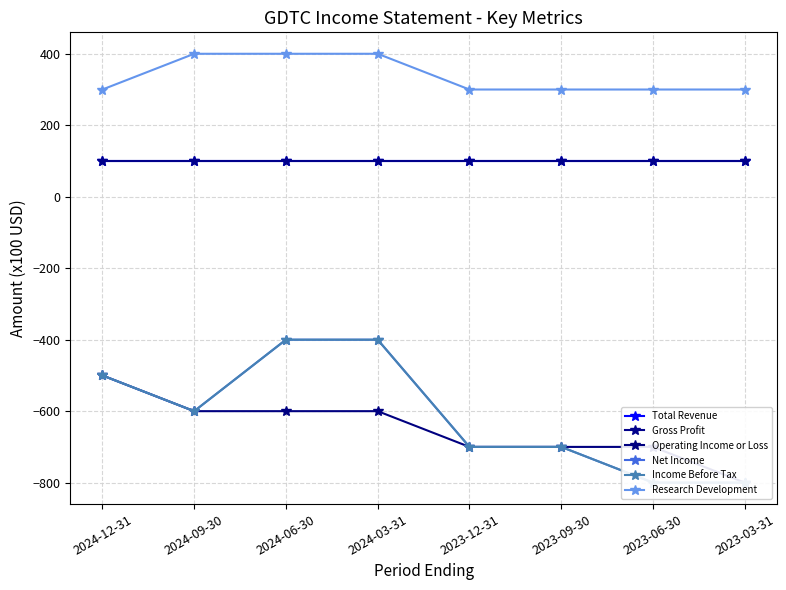

What are all the series names shown in the legend?

Total Revenue, Gross Profit, Operating Income or Loss, Net Income, Income Before Tax, Research Development